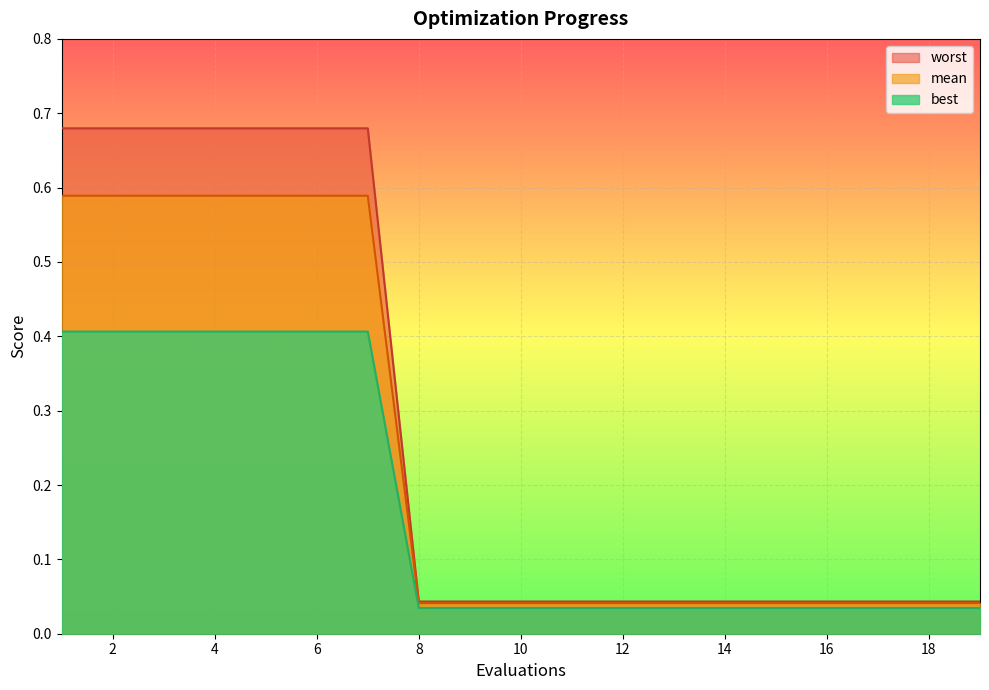

True or false: mean has a value of 0.0 at 13.

False